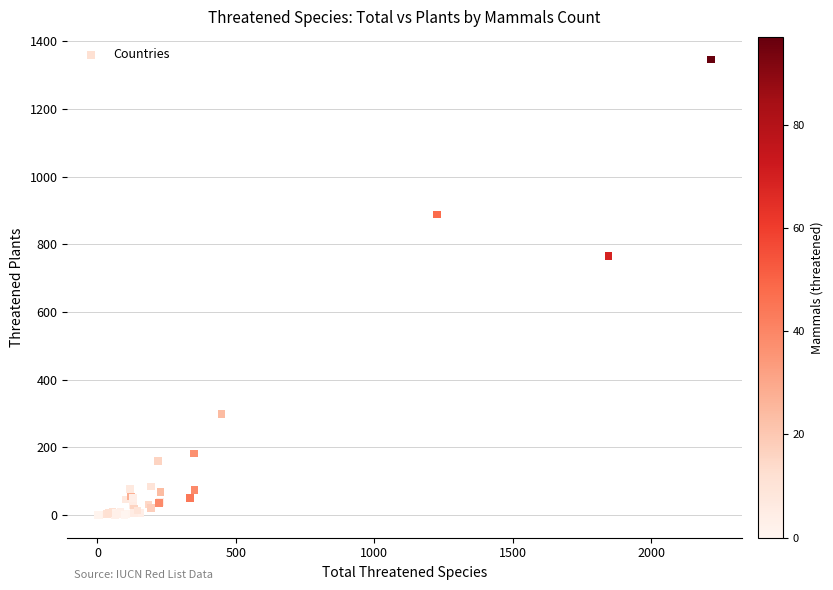

What Y value in the scatter plot is closest to 673?

766